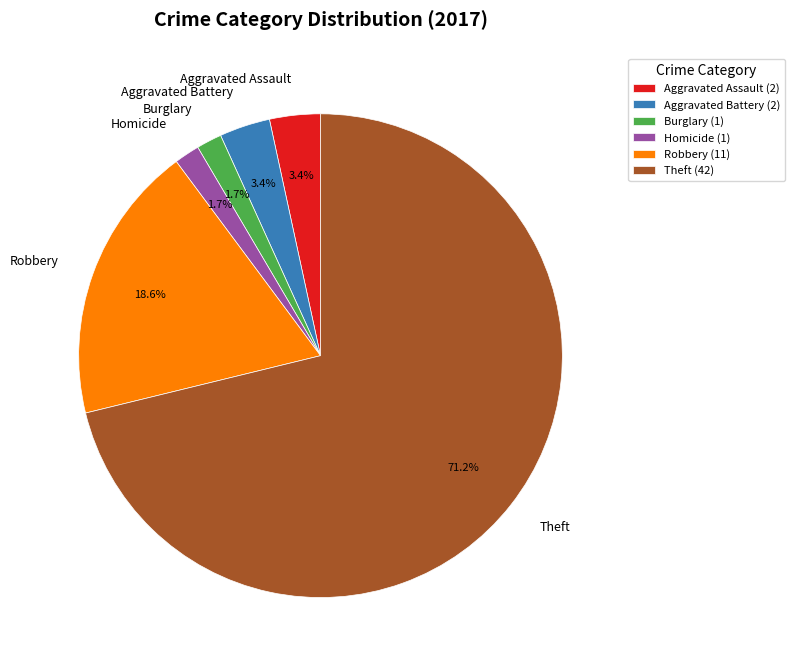

Does Robbery represent more than half of the total?

No